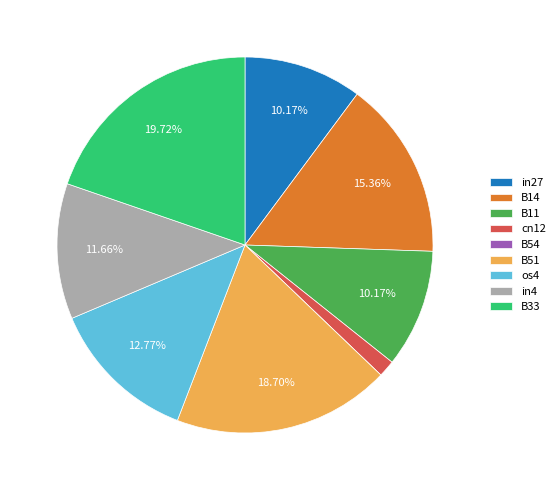

To the nearest percent, what is the difference between the largest and smallest slice percentages?

20%